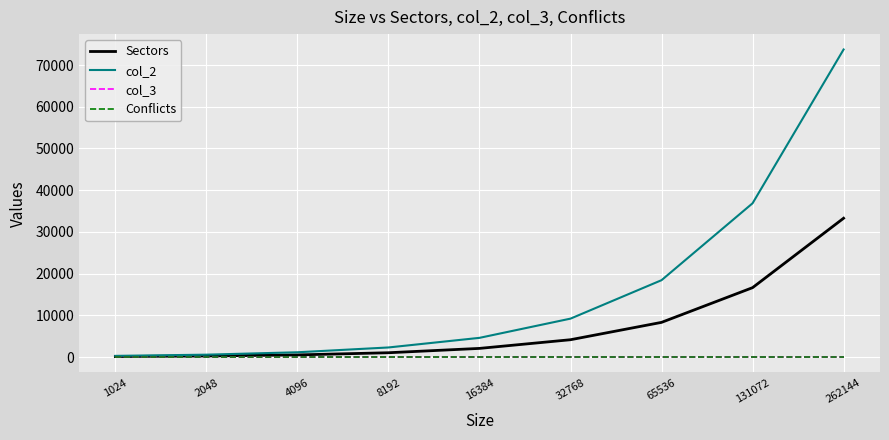

What is the greatest value displayed?

73728.0